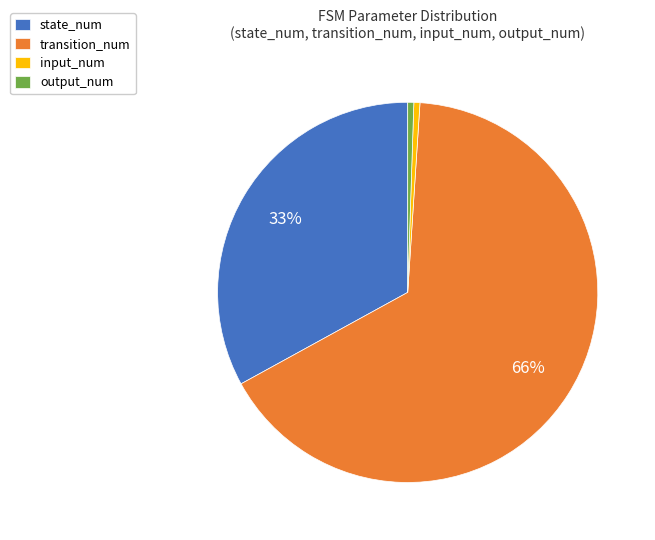

What percentage is the input_num slice, to the nearest percent?

1%